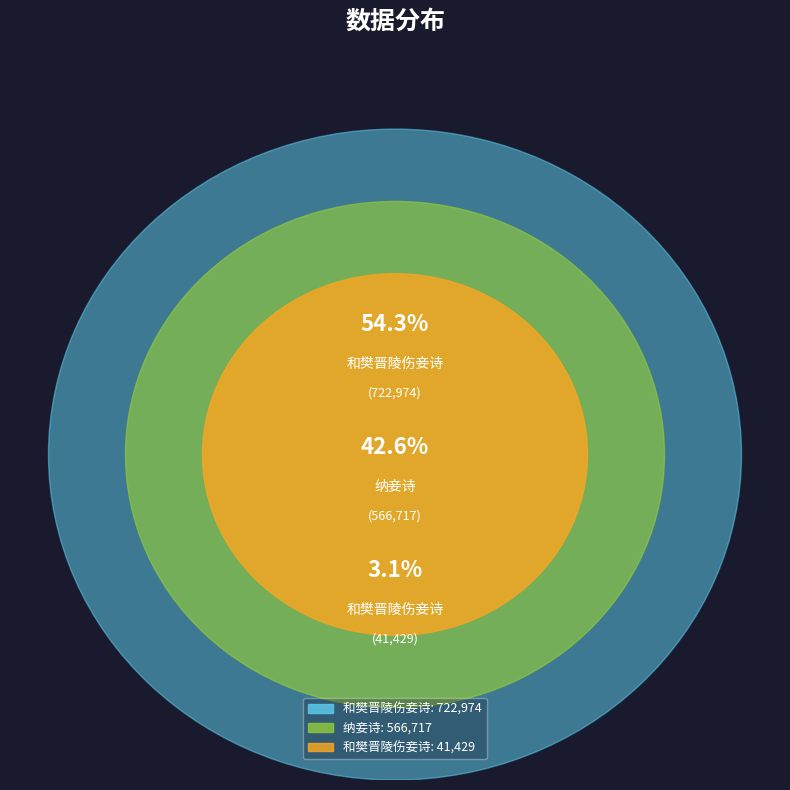

Which has a higher value, 和樊晋陵伤妾诗 (41429) or 和樊晋陵伤妾诗 (722974)?

和樊晋陵伤妾诗 (722974)